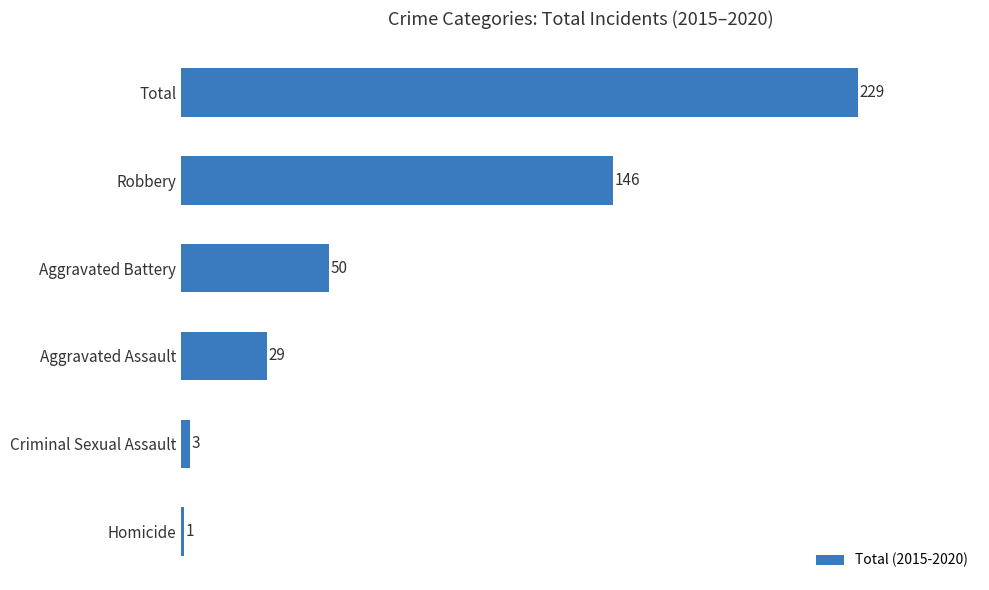

What is the change in value from Criminal Sexual Assault to Total?

+226